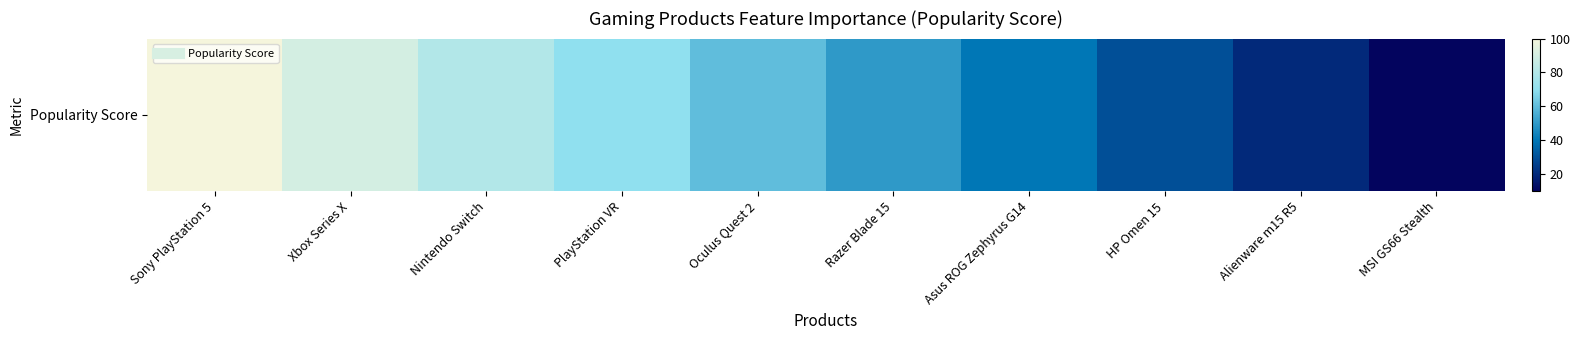

Reading left to right, transcribe all the data shown in this chart.

Sony PlayStation 5=100	Xbox Series X=90	Nintendo Switch=80	PlayStation VR=70	Oculus Quest 2=60	Razer Blade 15=50	Asus ROG Zephyrus G14=40	HP Omen 15=30	Alienware m15 R5=20	MSI GS66 Stealth=10